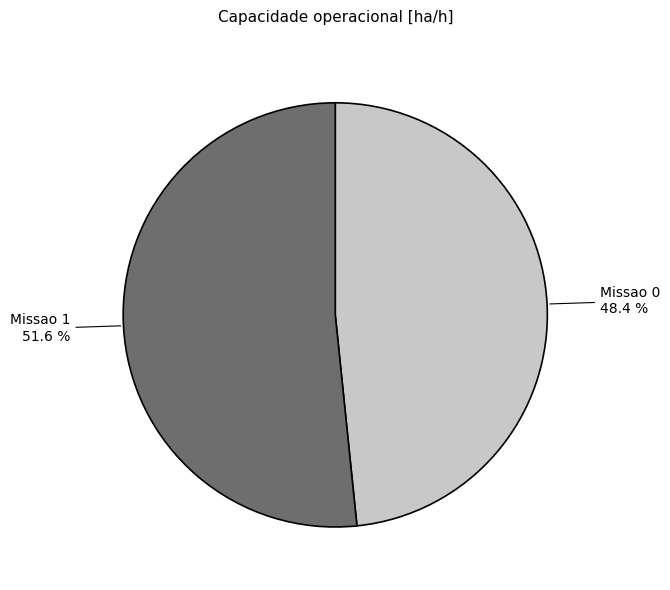

To the nearest percent, what is the average slice percentage?

50%